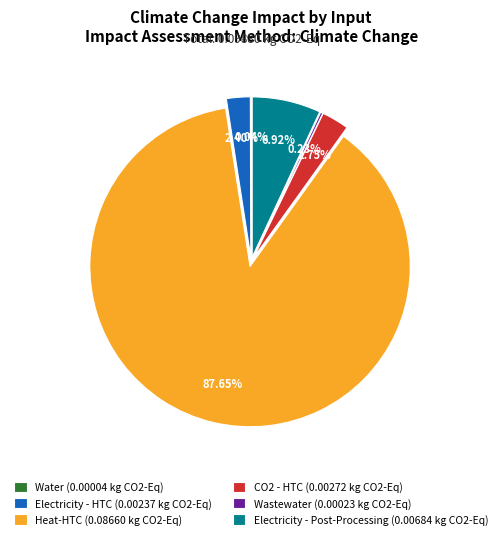

How many segments does this pie chart have?

6